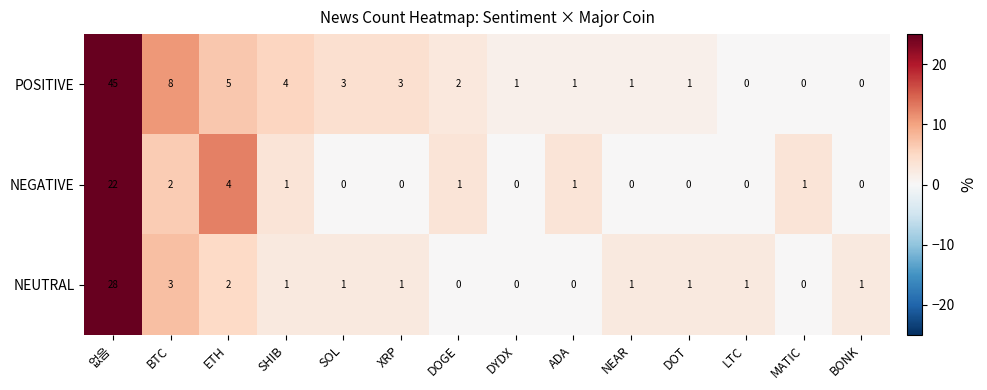

What is the difference between the maximum and minimum values in the POSITIVE series?

45